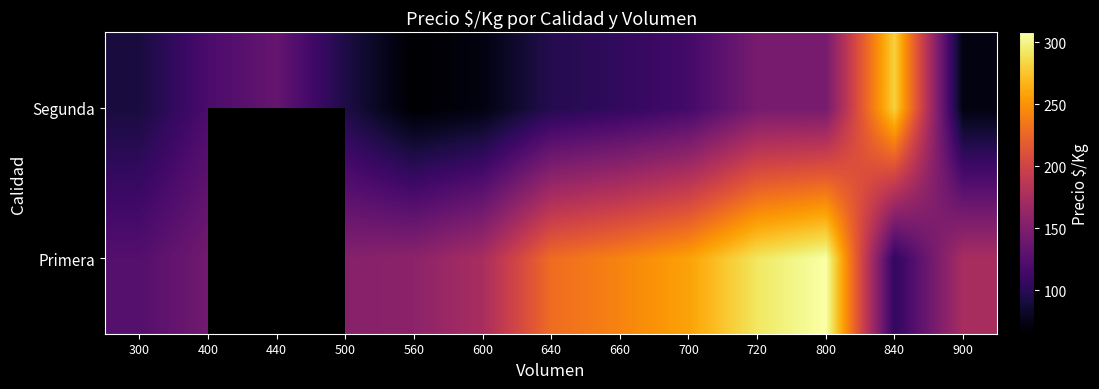

Count the number of categories in the chart.

13